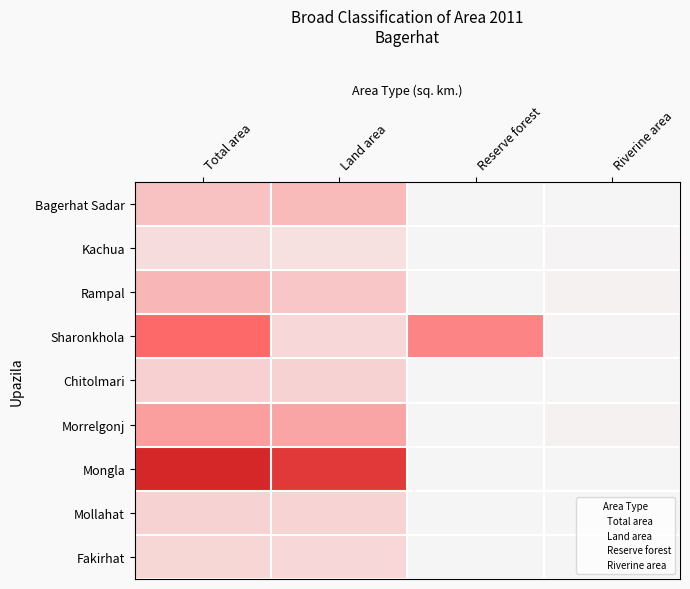

Reading right to left, transcribe all the data shown in this chart.

Bagerhat Sadar: Riverine area=3.4	Reserve forest=0.0	Land area=311.1	Total area=272.7
Kachua: Riverine area=10.4	Reserve forest=0.0	Land area=113.0	Total area=131.6
Rampal: Riverine area=21.5	Reserve forest=0.0	Land area=248.8	Total area=335.4
Sharonkhola: Riverine area=7.8	Reserve forest=594.6	Land area=154.2	Total area=756.6
Chitolmari: Riverine area=2.5	Reserve forest=0.0	Land area=187.5	Total area=192.0
Morrelgonj: Riverine area=21.3	Reserve forest=0.0	Land area=418.1	Total area=460.9
Mongla: Riverine area=1.6	Reserve forest=5.5	Land area=1260.9	Total area=1461.2
Mollahat: Riverine area=2.1	Reserve forest=0.0	Land area=177.7	Total area=187.9
Fakirhat: Riverine area=0.8	Reserve forest=0.0	Land area=157.9	Total area=160.7